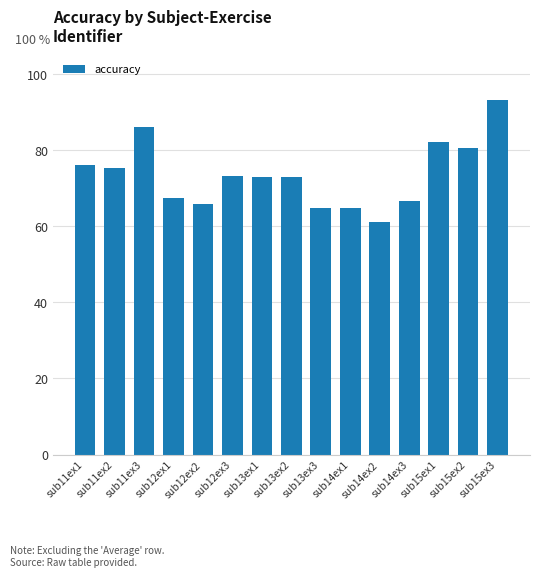

What is the label of the 13th bar from the right?

sub11ex3